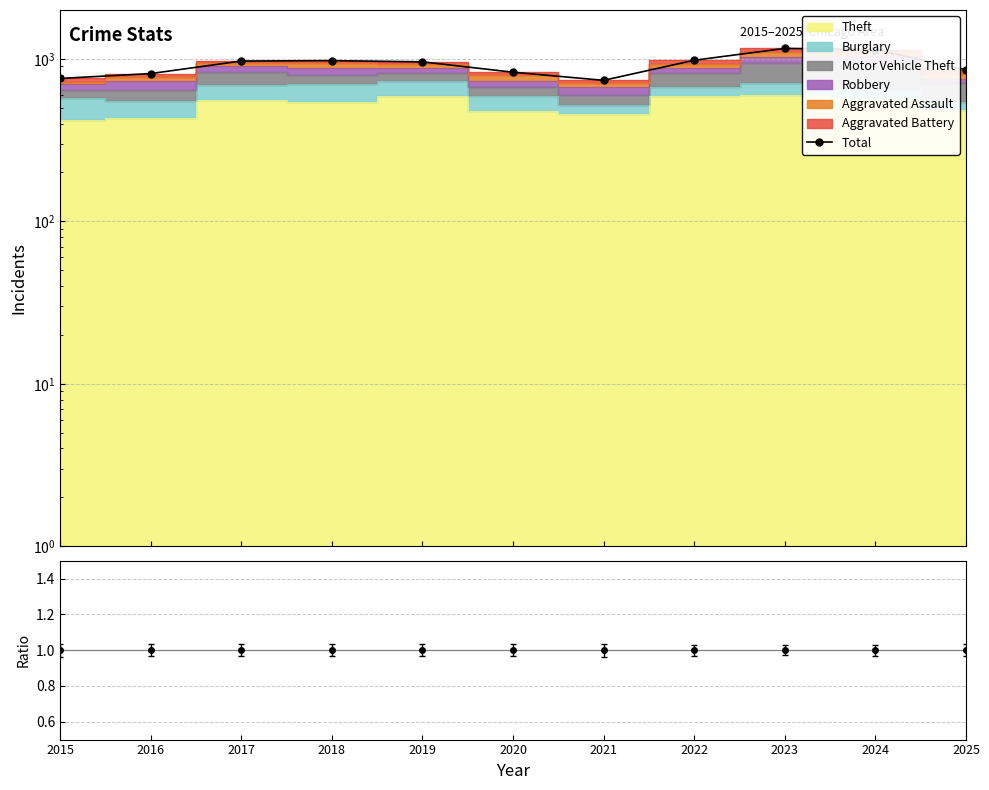

What is the sum of the values at 2025 and 2023?

2017